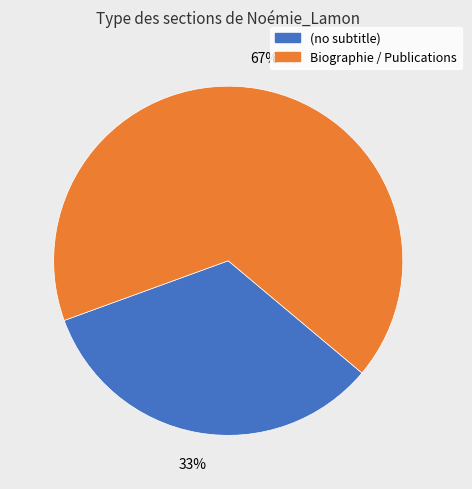

Does any single category account for the majority?

Yes